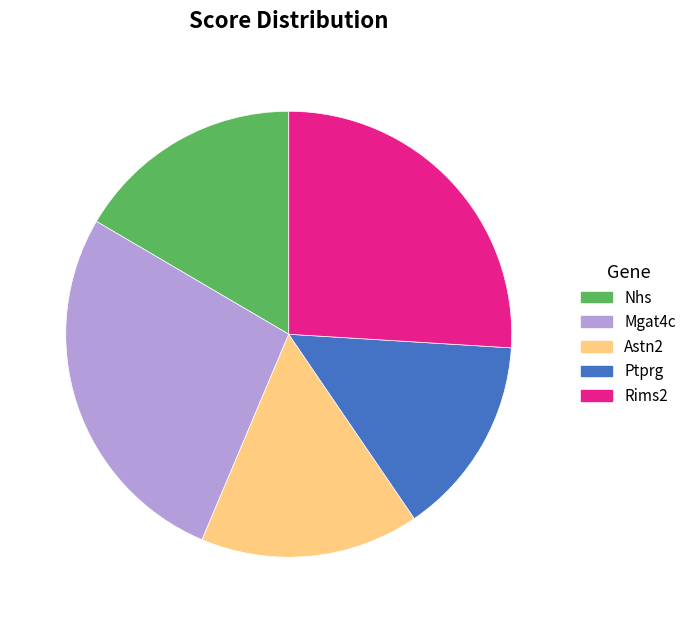

What is the smallest slice in the pie chart?

Ptprg